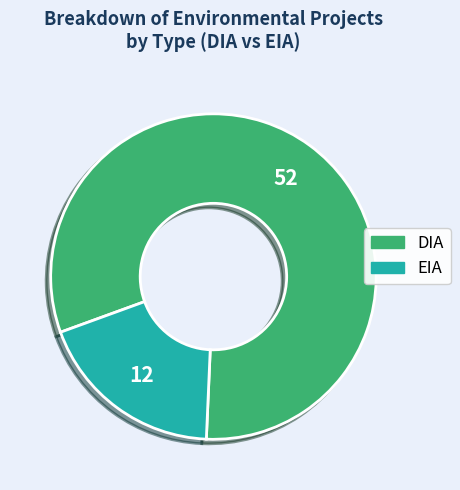

Does DIA represent more than half of the total?

Yes